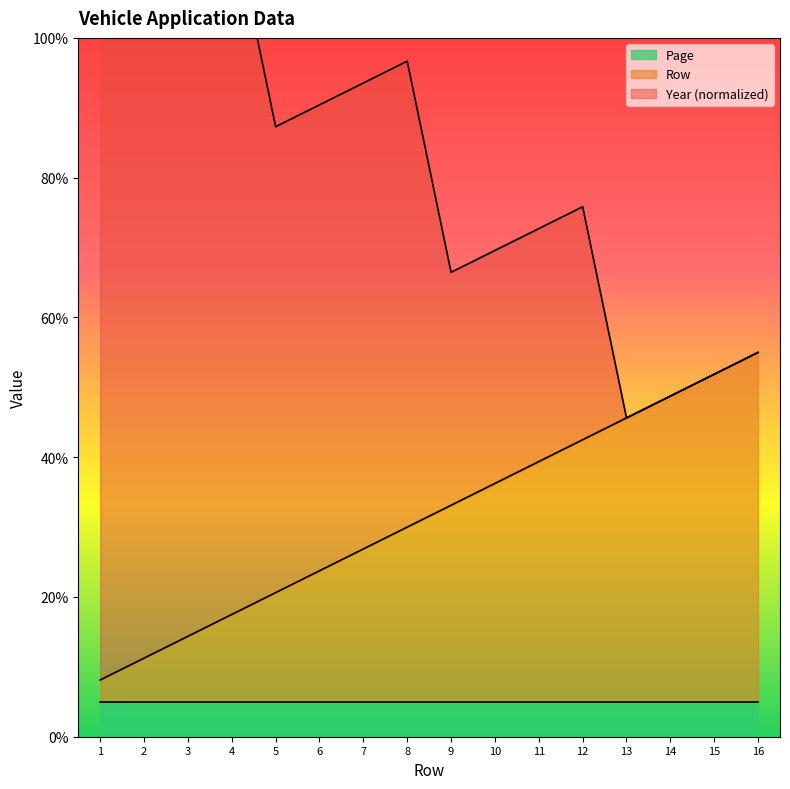

True or false: Year and Row cross at least once.

False